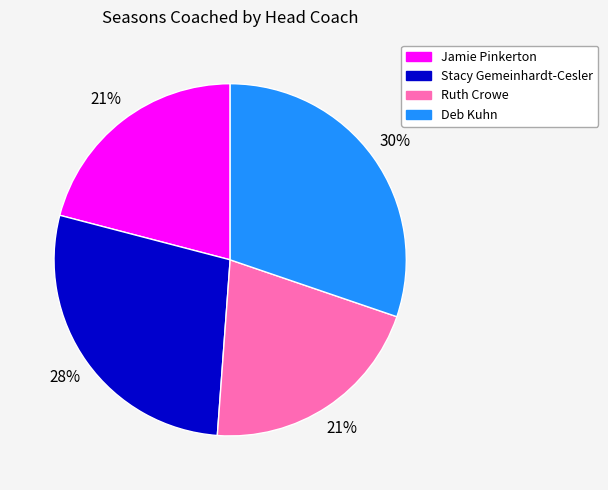

Between Deb Kuhn and Jamie Pinkerton, which is larger?

Deb Kuhn